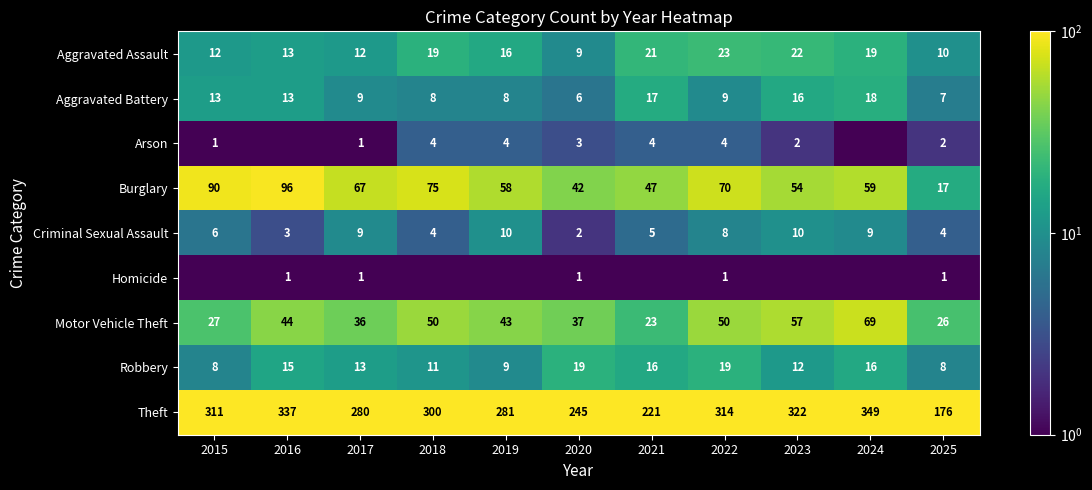

Read the Criminal Sexual Assault value at 2023.

10.0